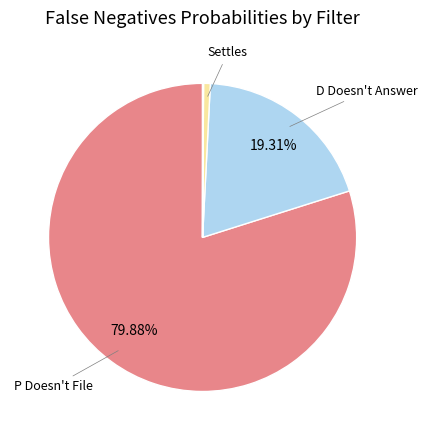

What is the largest slice in the pie chart?

P Doesn't File